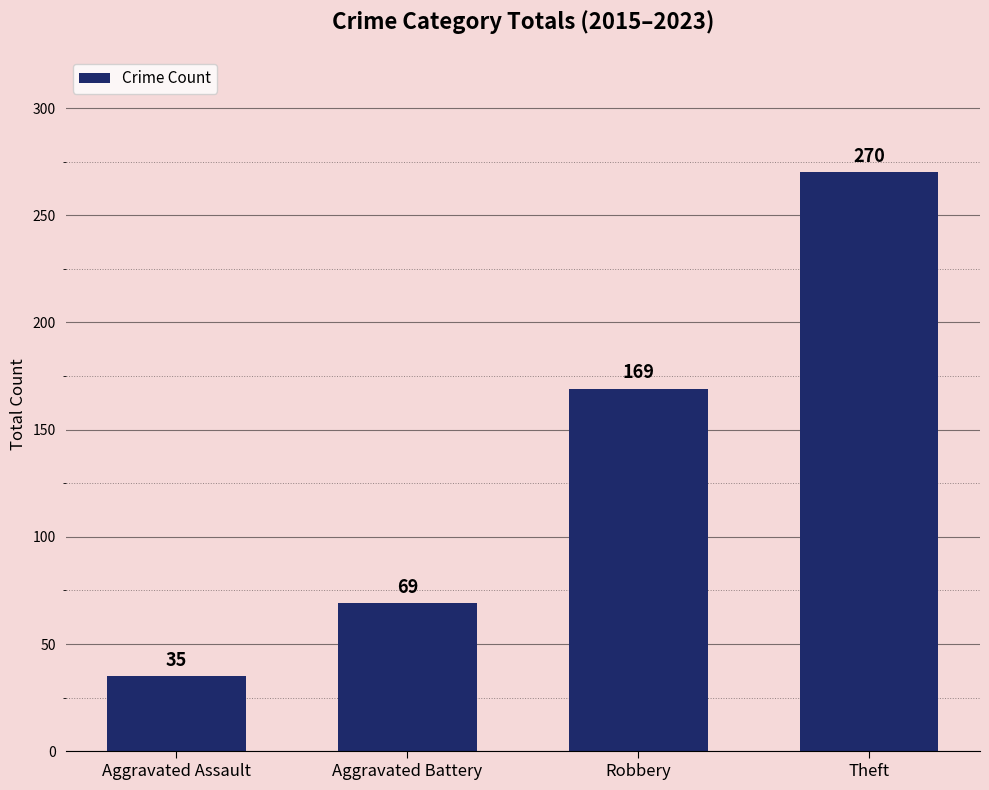

What is the label of the 1st bar from the right?

Theft